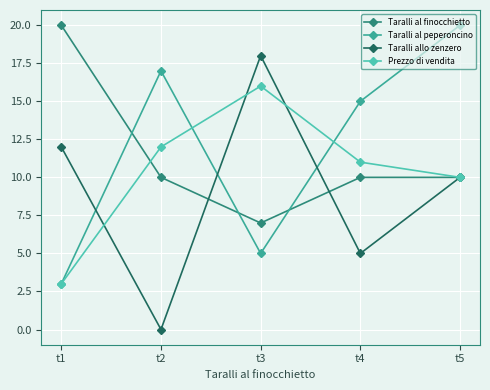

Is it true that Prezzo di vendita equals 5 at t1?

False